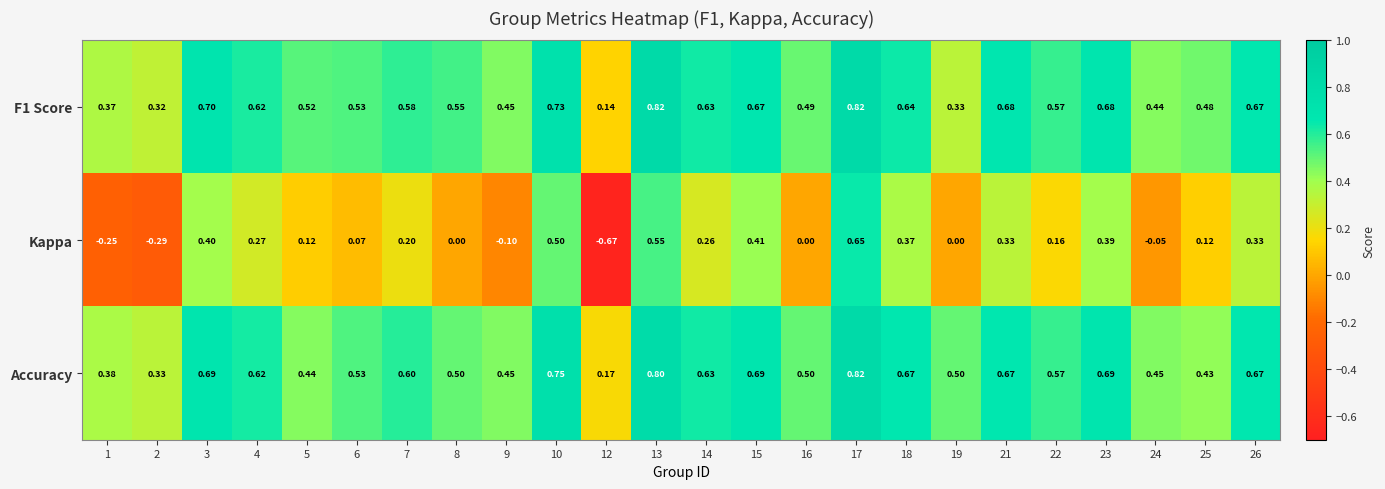

Which series changed the most between 7 and 16?

Kappa